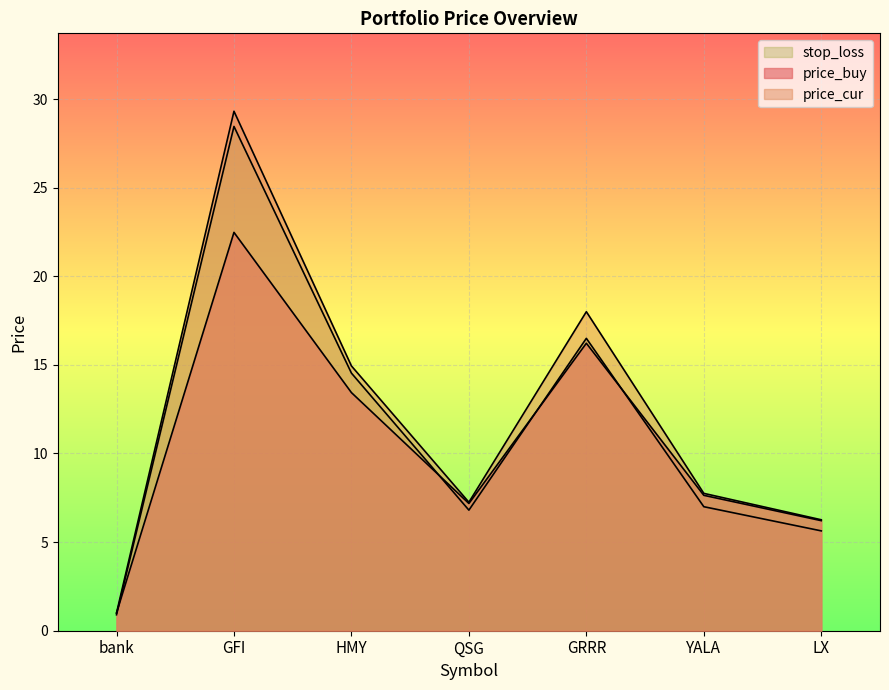

Rank the series by their average value, from lowest to highest.

price_buy, stop_loss, price_cur